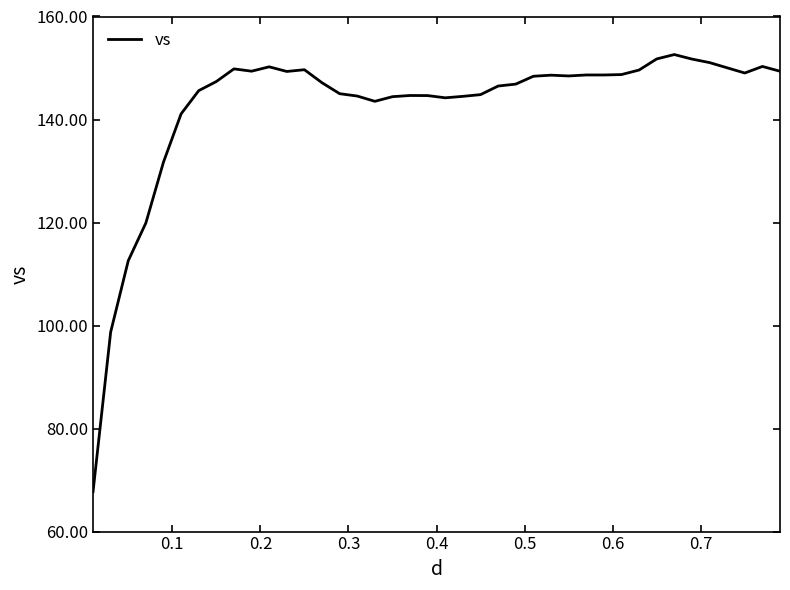

What is the maximum value shown in the chart?

152.6